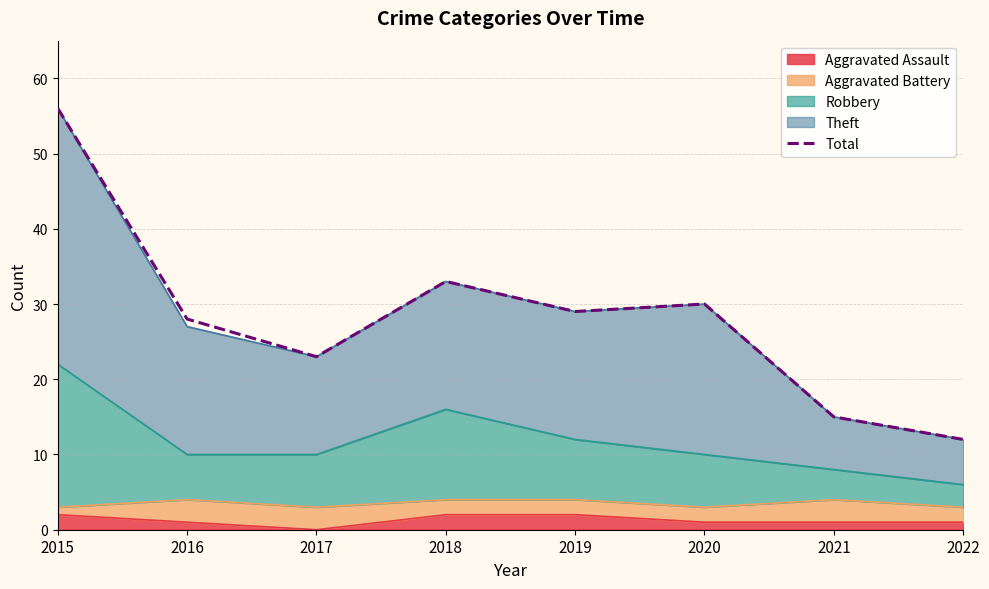

Rank the categories by value from lowest to highest.

2022, 2021, 2017, 2016, 2019, 2020, 2018, 2015